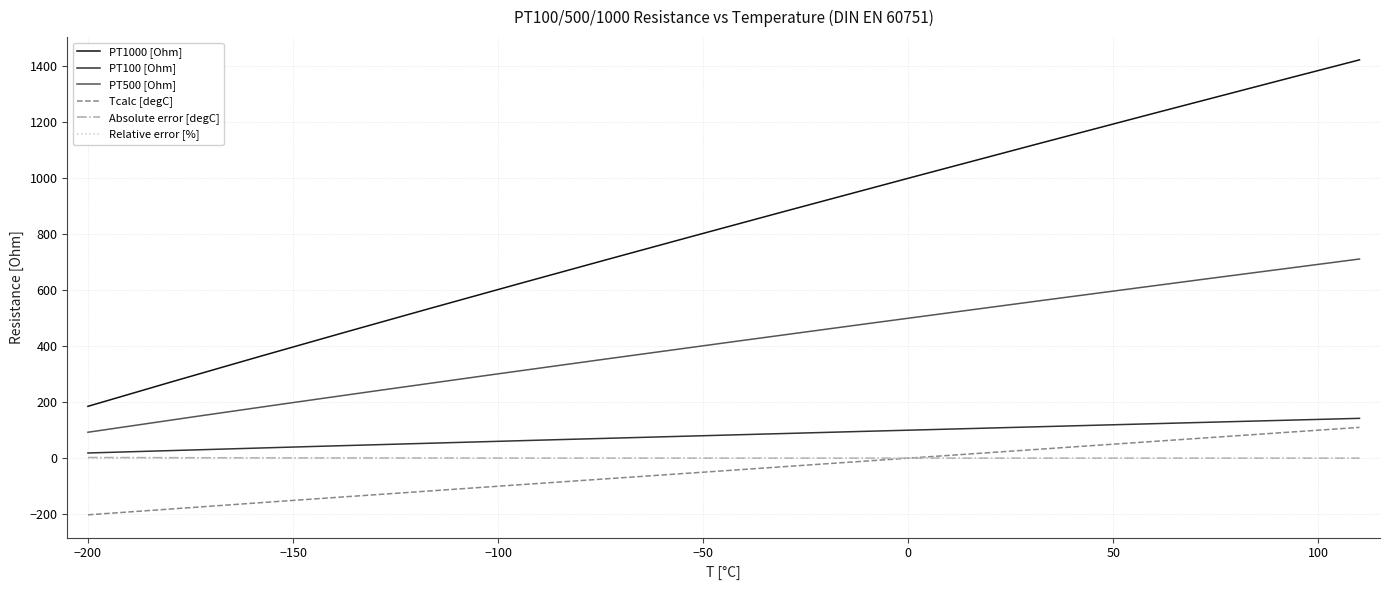

How many categories are shown in the chart?

600